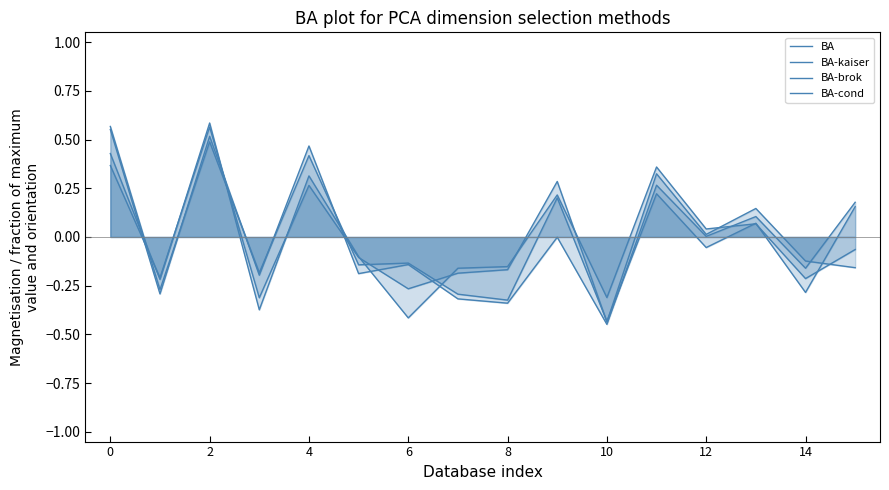

How many lines are shown in the chart?

4